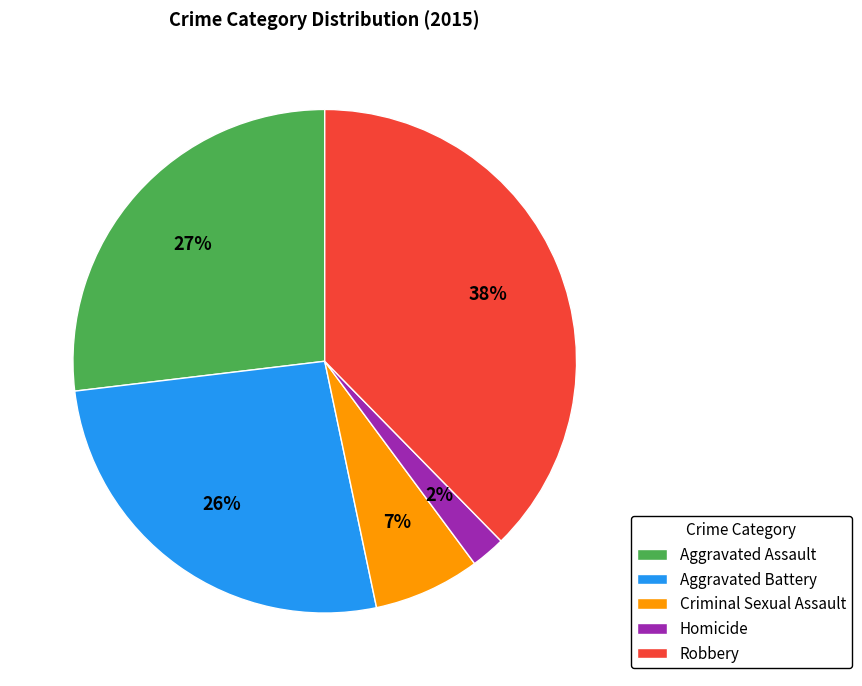

To the nearest percent, what is the combined percentage of Criminal Sexual Assault and Aggravated Battery?

33%